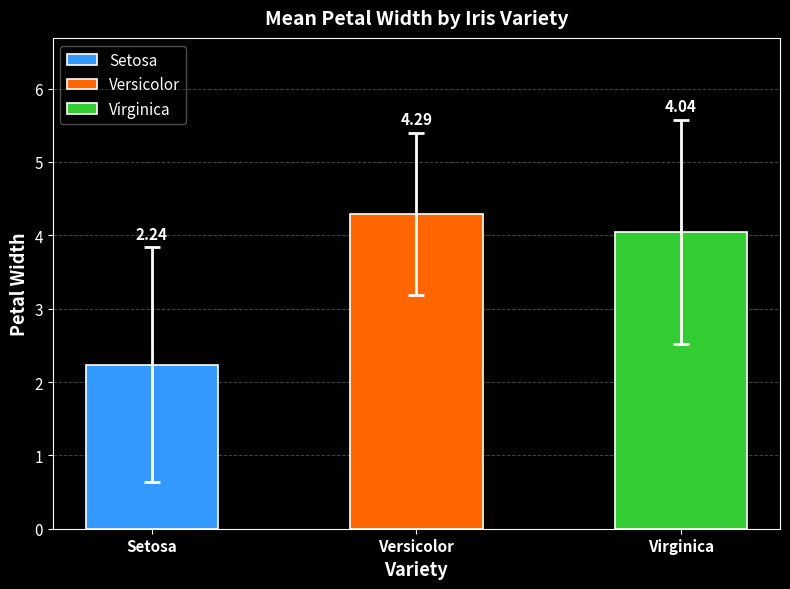

List the labels in order of value, largest first.

Versicolor, Virginica, Setosa